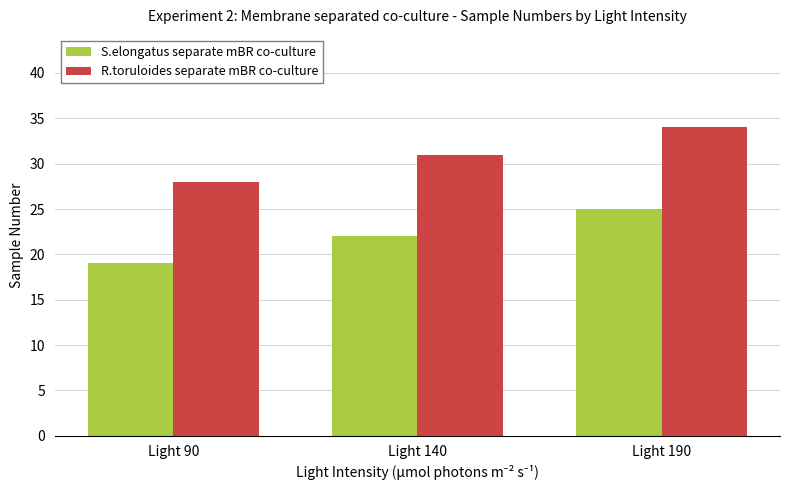

What is the spread (max minus min) of values at Light 190?

9